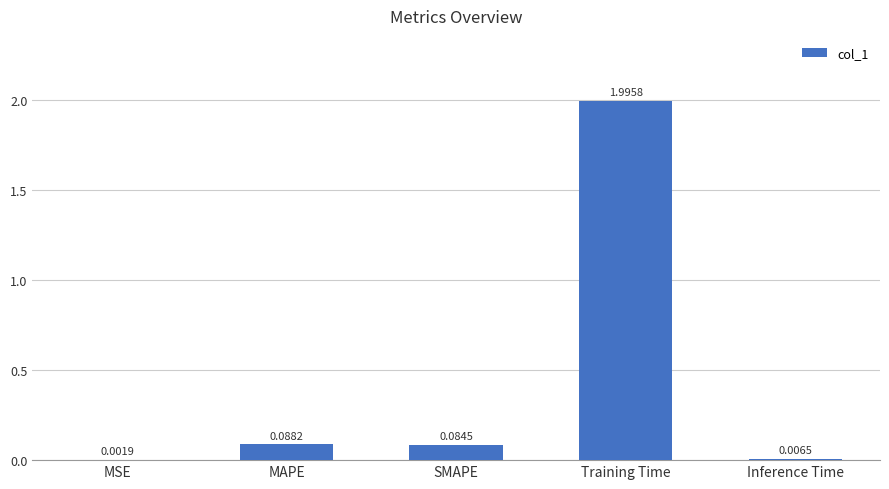

What is the change in value from MAPE to Inference Time?

-0.1